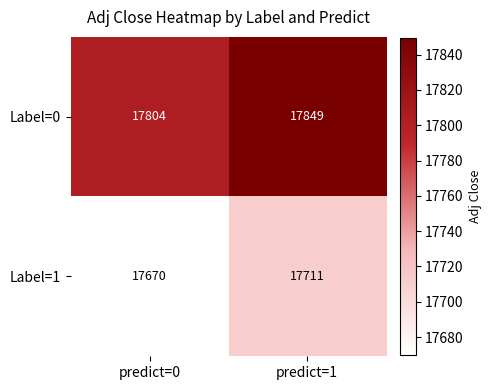

What is the sum of all Label=1 values?

35381